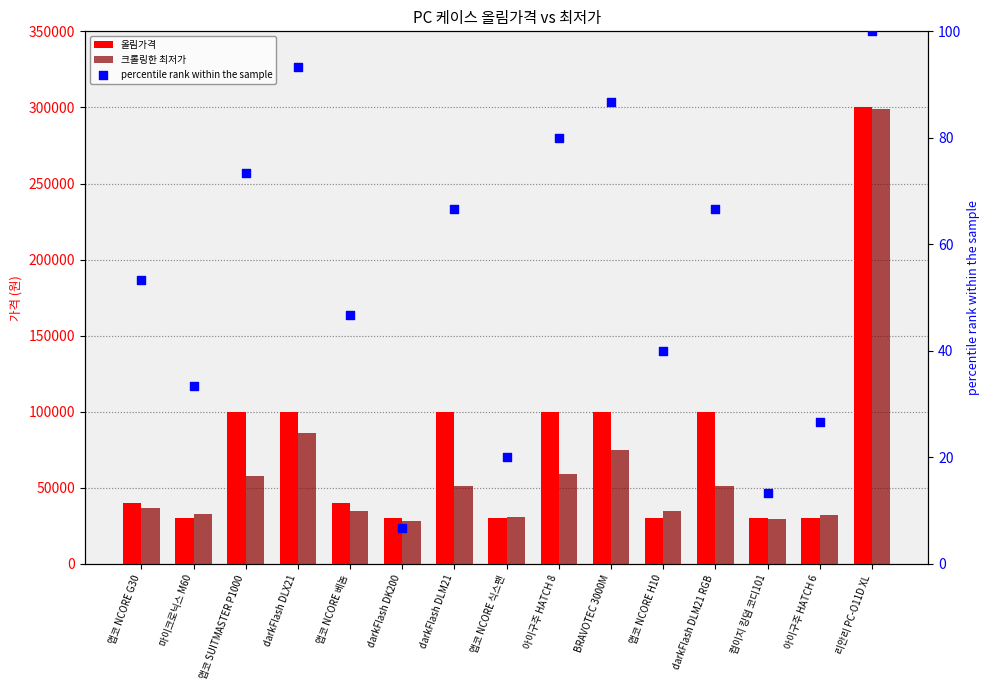

What is the total value across all series at darkFlash DLX21?

186093.3